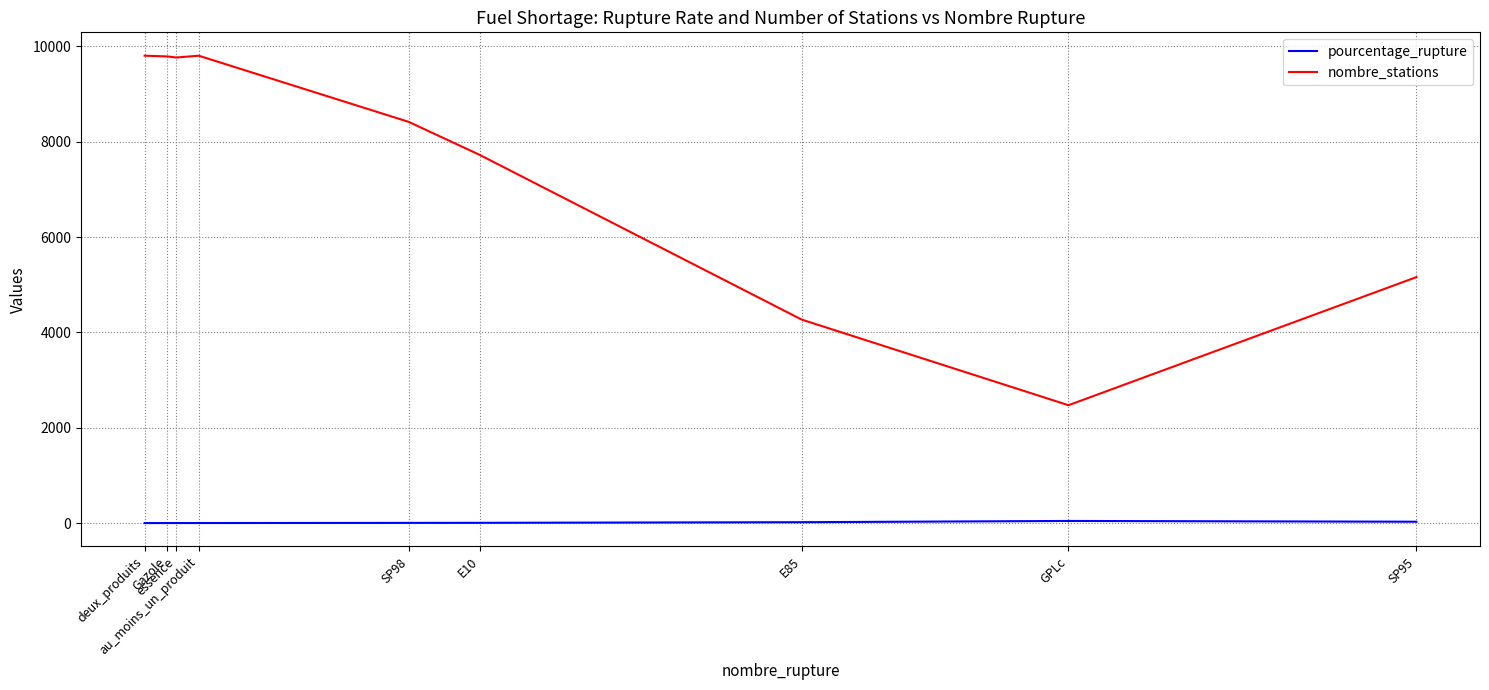

Which category has the lowest value in the nombre_stations series?

GPLc